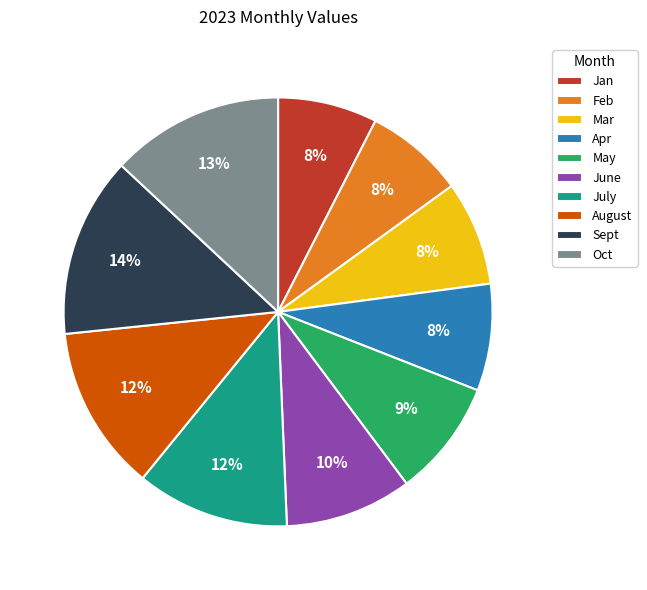

Do Jan and Sept together represent more than half of the pie?

No